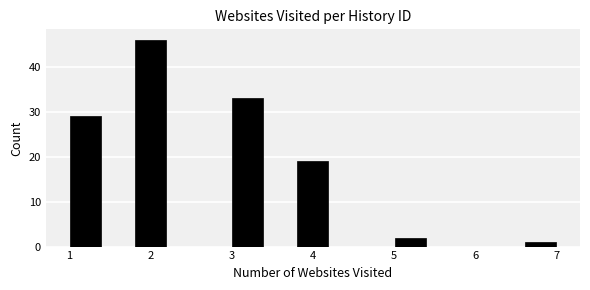

Reading left to right, list every bar in this chart as the range it spans on the x-axis followed by its height. The values are not printed on the chart, so give them approximately, as read against the axis.

1.0 to 1.4: 29
1.4 to 1.8: 0
1.8 to 2.2: 46
2.2 to 2.6: 0
2.6 to 3.0: 0
3.0 to 3.4: 33
3.4 to 3.8: 0
3.8 to 4.2: 19
4.2 to 4.6: 0
4.6 to 5.0: 0
5.0 to 5.4: 2
5.4 to 5.8: 0
5.8 to 6.2: 0
6.2 to 6.6: 0
6.6 to 7.0: 1